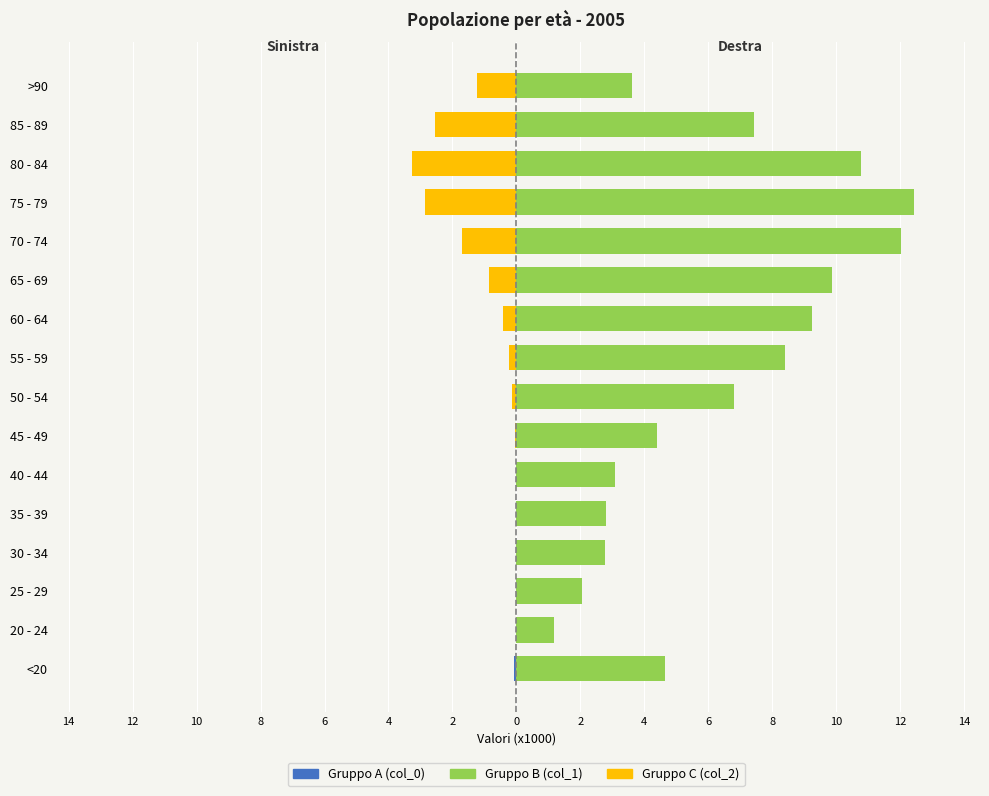

What is the spread (max minus min) of values at 10?

2.1